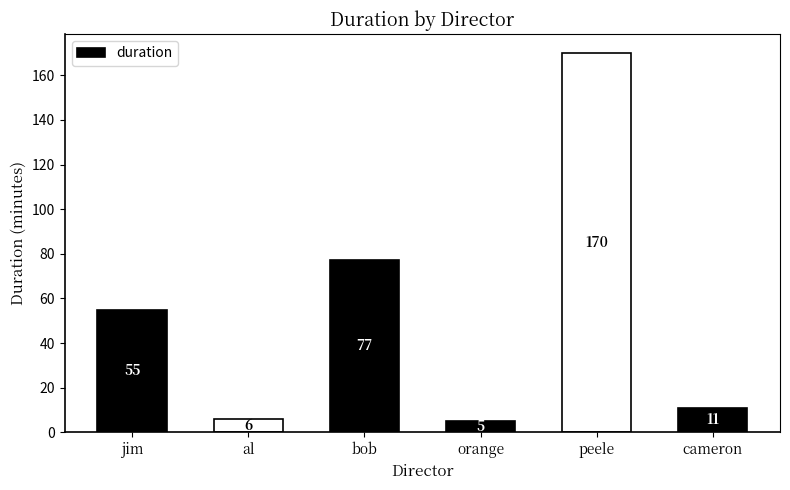

The value at jim is 89. True or false?

False